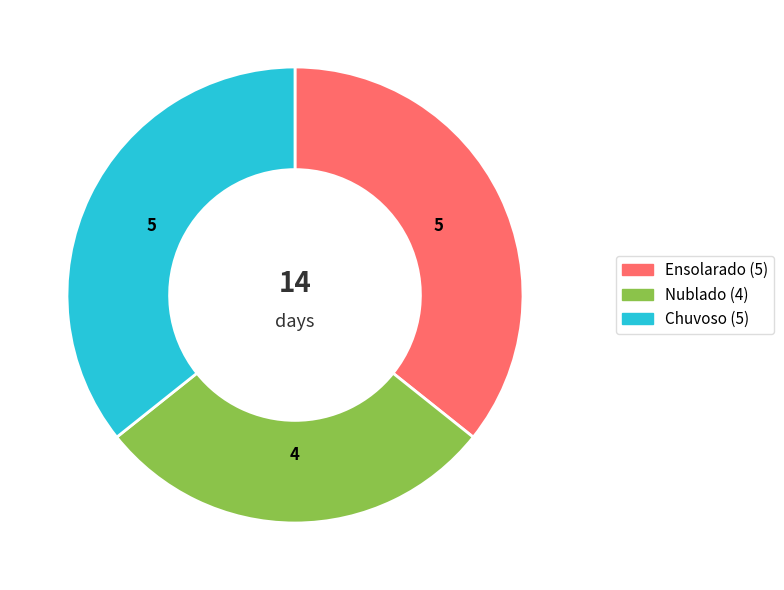

Does Ensolarado account for over 50% of the chart?

No